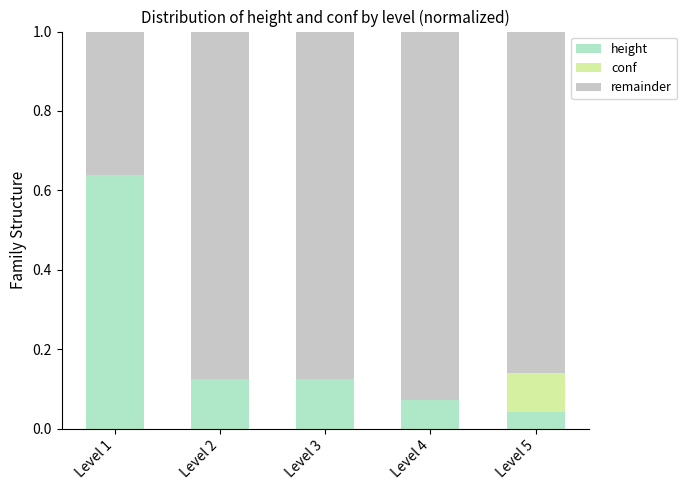

Is it true that height equals 0.1 at Level 3?

True